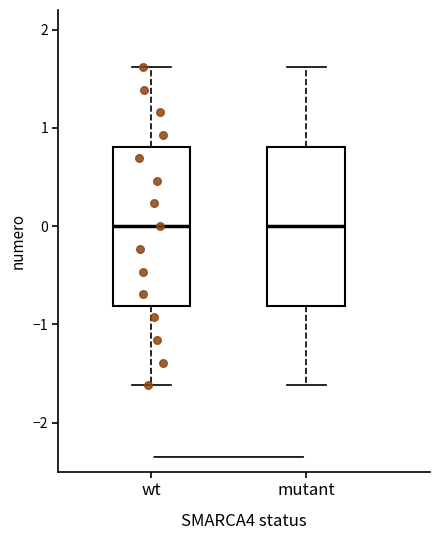

Reading left to right, read every box against the y-axis: the position of its median line, the range the box covers, and the ends of its whiskers. The values are not printed on the chart, so give them approximately, as read against the axis.

wt: median 0.0, box -0.8 to 0.8, whiskers -1.6 to 1.6
mutant: median 0.0, box -0.8 to 0.8, whiskers -1.6 to 1.6